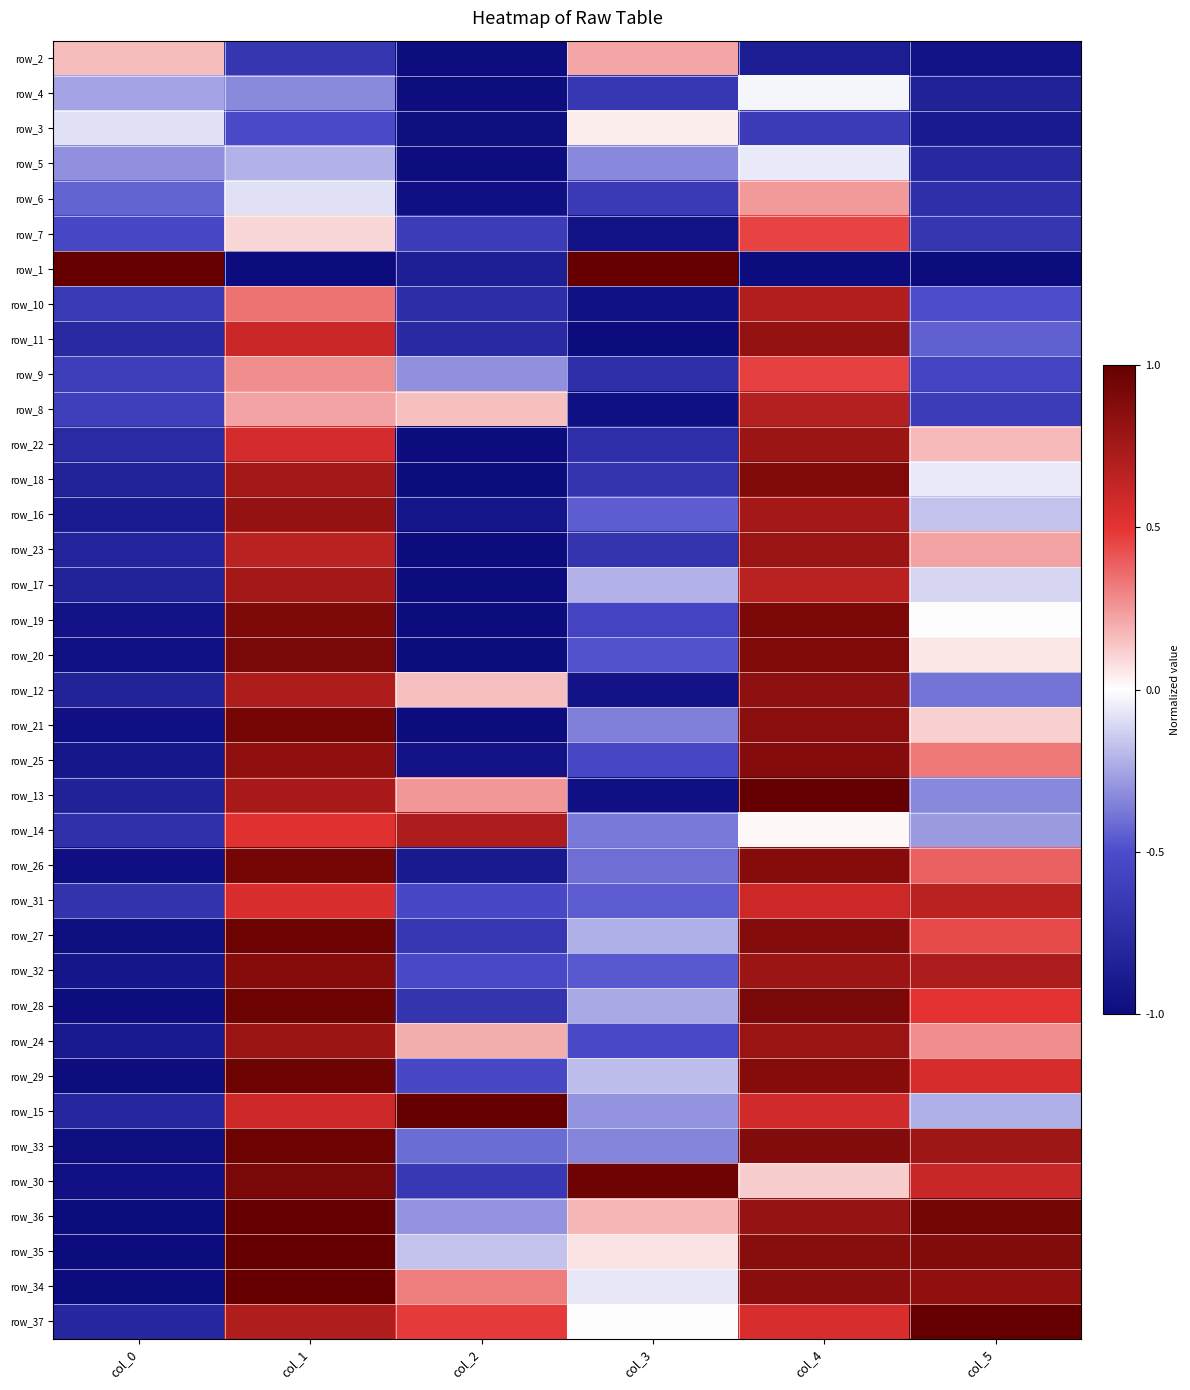

How many series are shown in this chart?

37